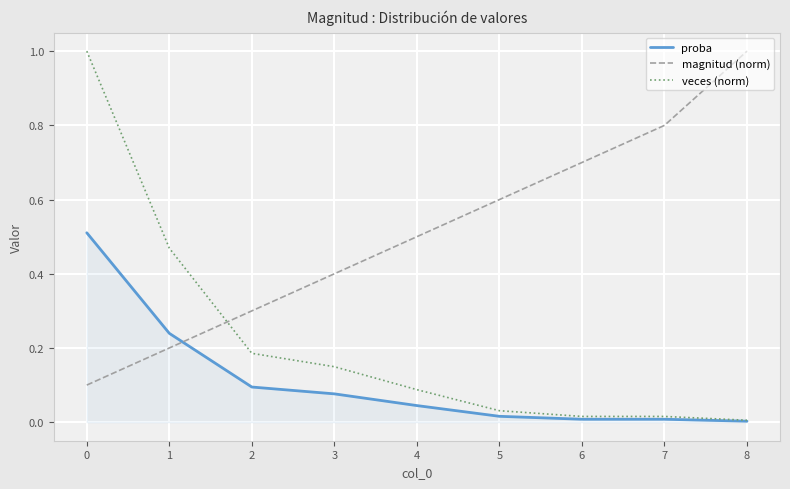

Rank the series by their average value, from lowest to highest.

proba, veces (norm), magnitud (norm)